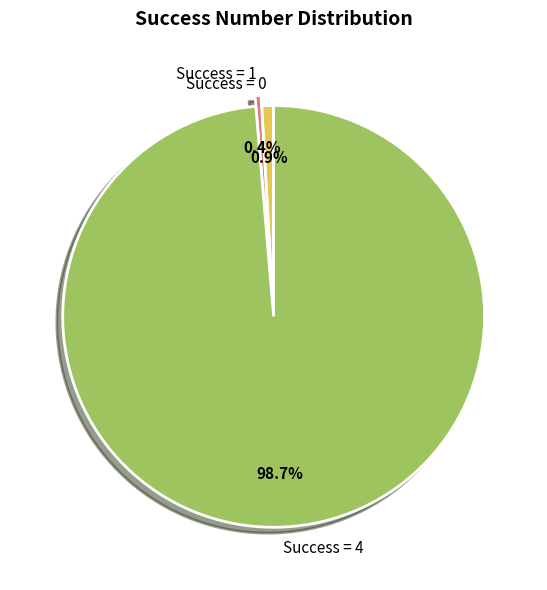

What is the total percentage of Success = 0 and Success = 4?

99.6%